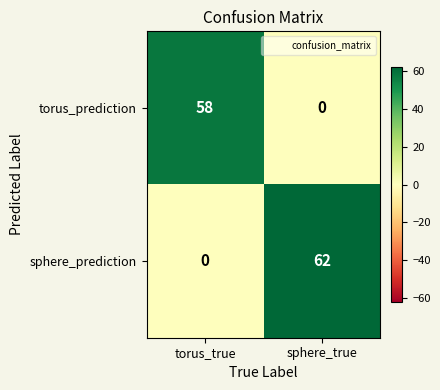

The sphere_prediction series shows 106 at sphere_true. True or false?

False